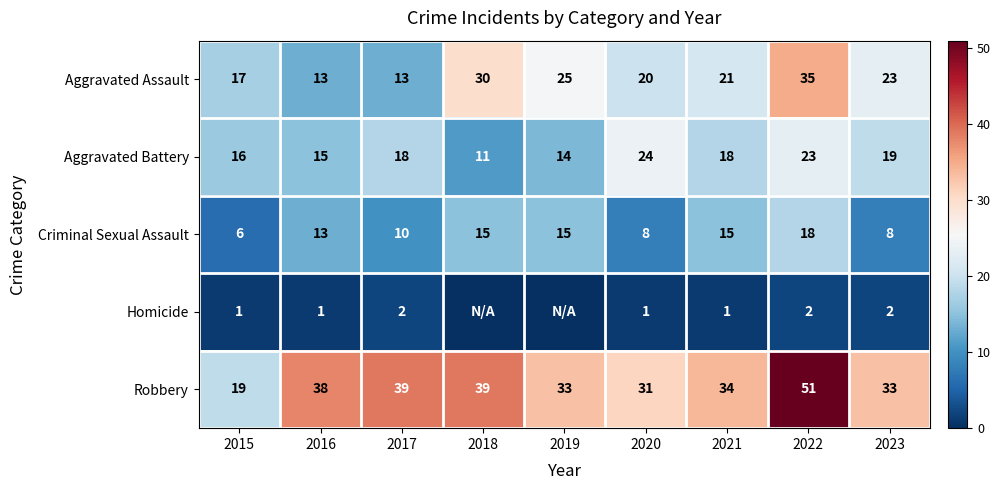

How many distinct data groups are displayed?

5